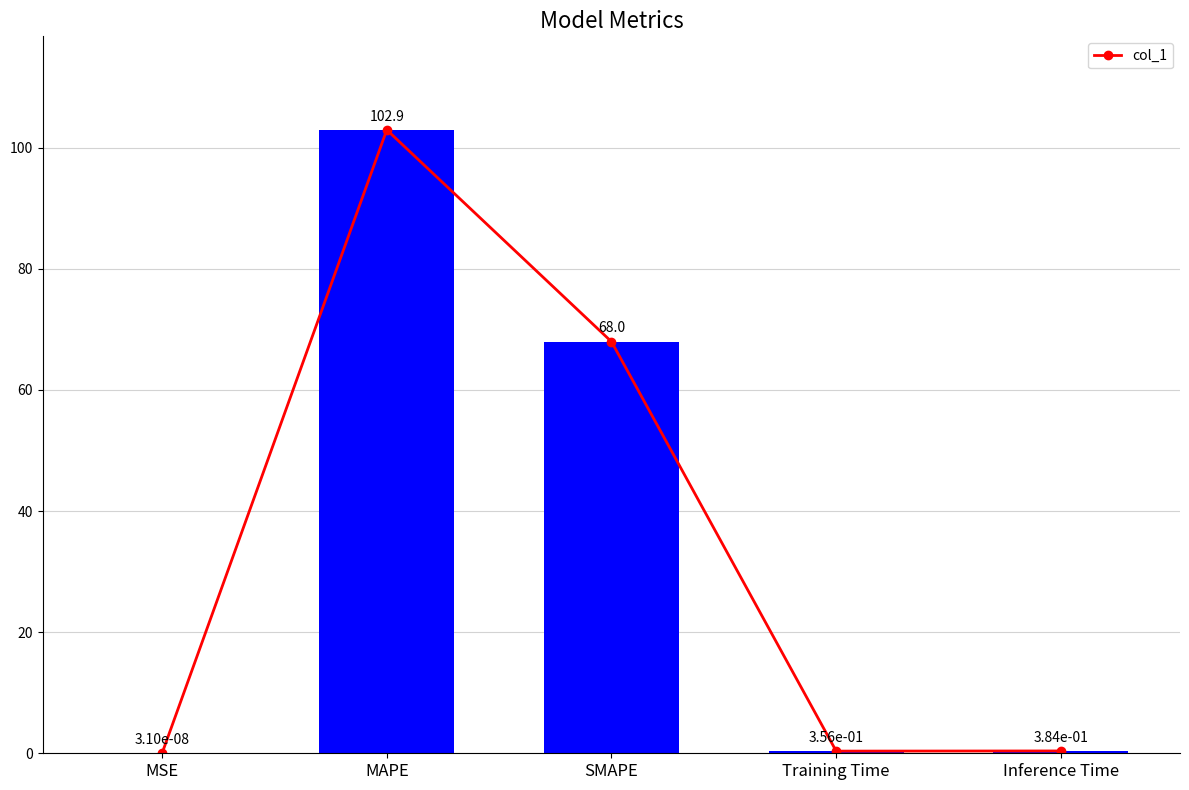

What is the difference between the maximum and minimum values?

102.9